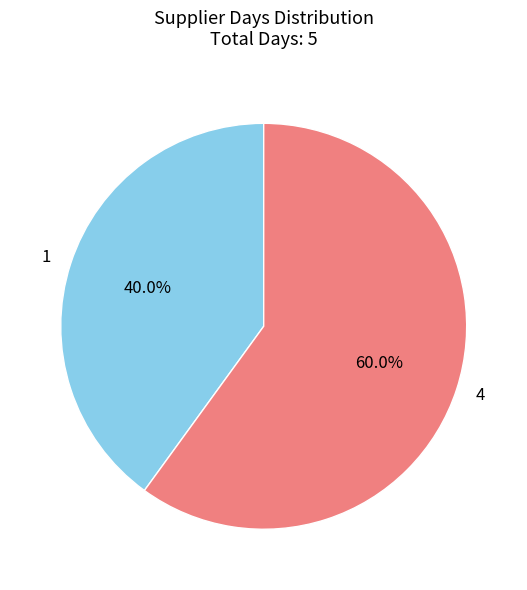

Combined, do 1 and 4 account for over 50%?

Yes